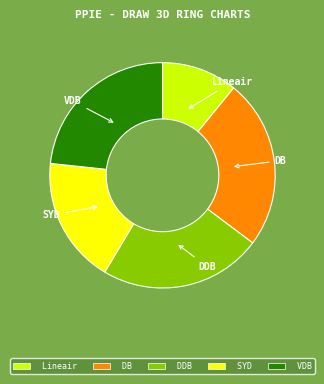

Which category has the smallest portion of the pie?

Lineair